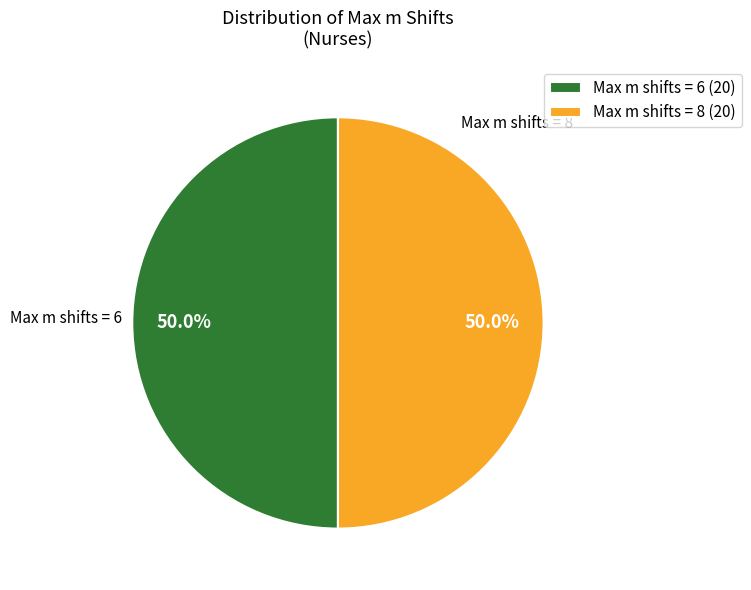

What percentage is the Max m shifts = 6 slice, to the nearest percent?

50%